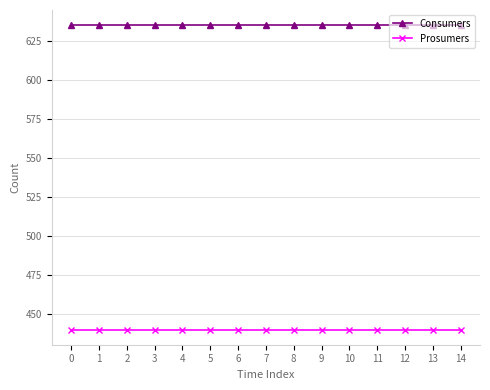

True or false: Consumers and Prosumers cross at least once.

False